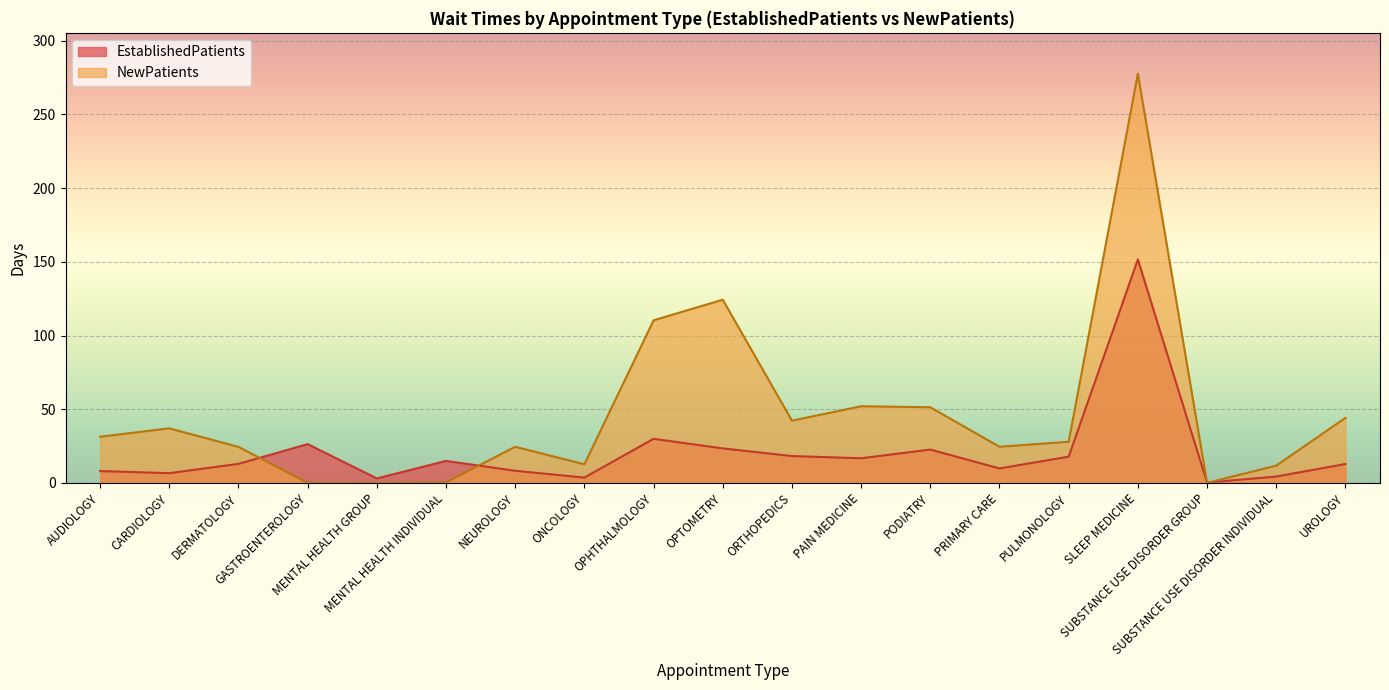

How many lines are shown in the chart?

2